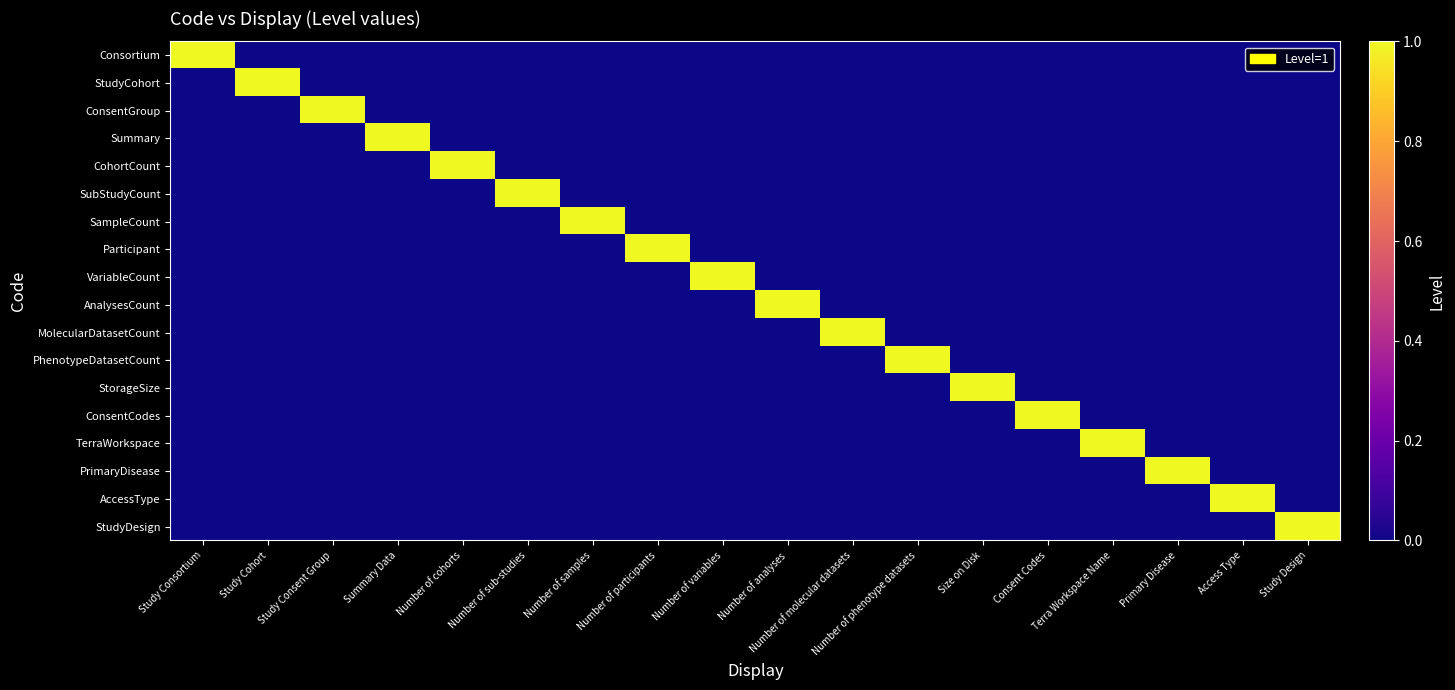

How many distinct data groups are displayed?

18